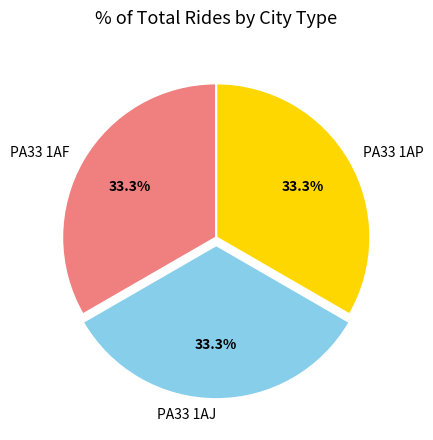

Approximately how many times larger is the value at PA33 1AP compared to PA33 1AJ?

1.0